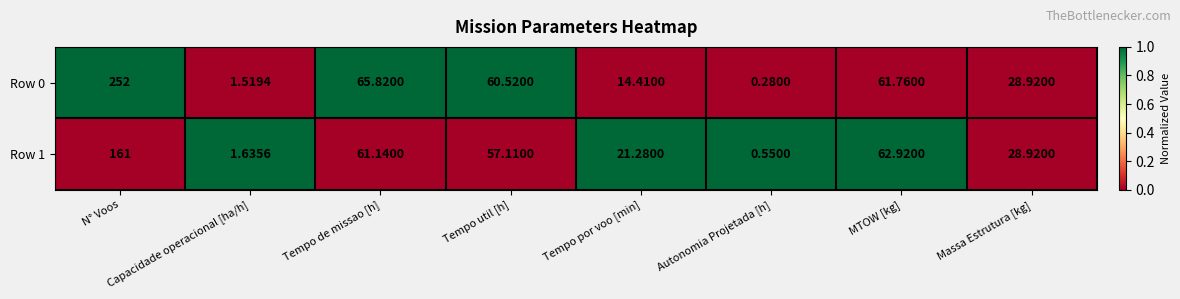

At which category is the sum across all series the highest?

N° Voos